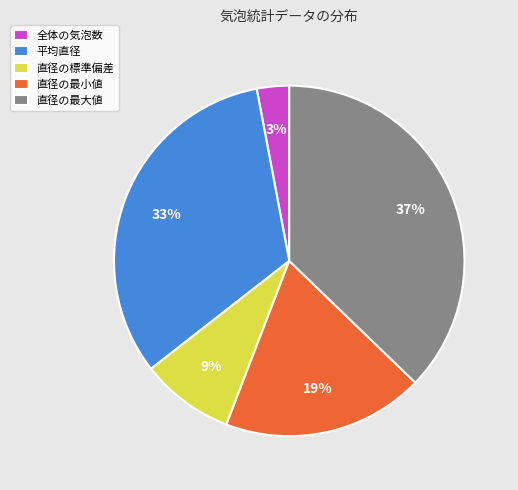

Between 平均直径 and 直径の最小値, which is larger?

平均直径